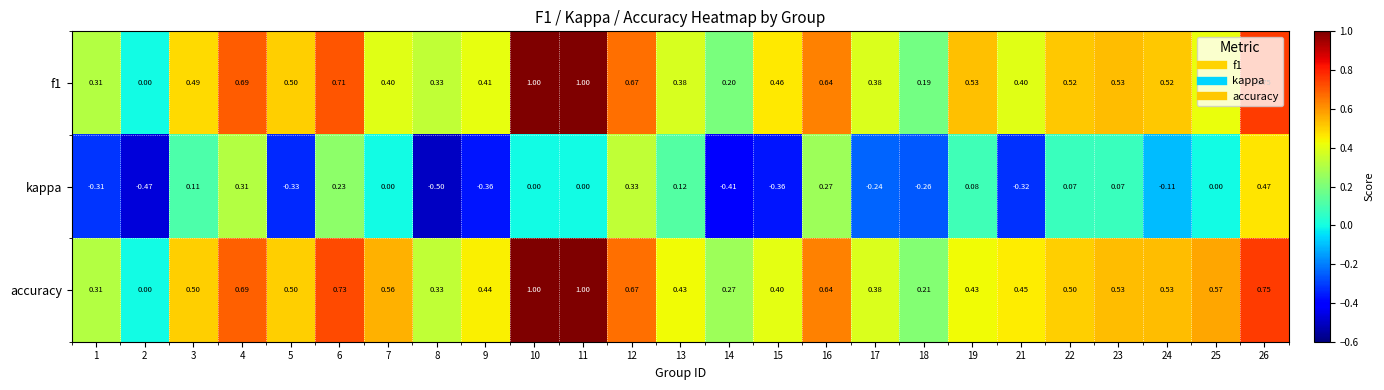

Is the value of accuracy at 8 greater than the value of kappa at 2?

Yes